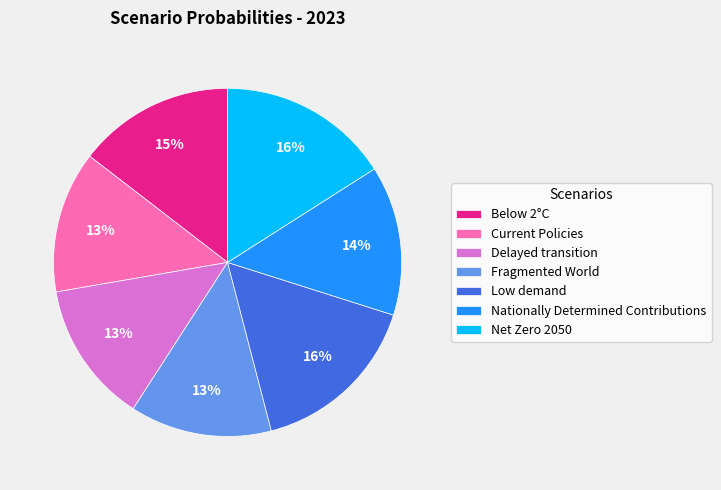

Count the number of slices in the pie.

7